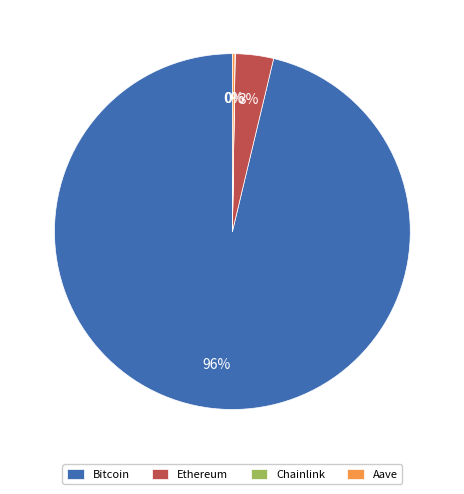

The Ethereum slice represents 9% of the pie. True or false?

False